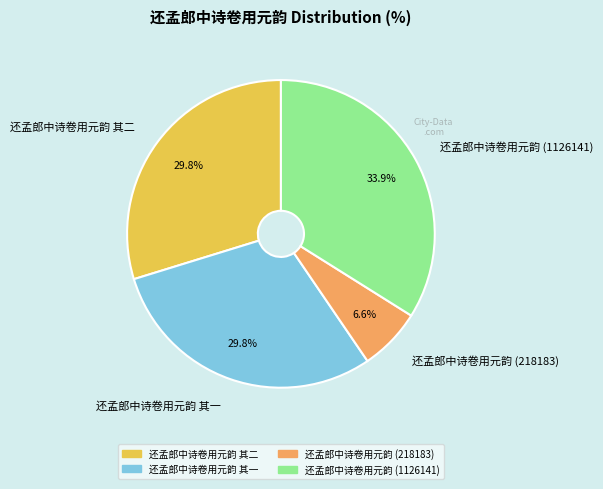

Is 还孟郎中诗卷用元韵 其一 the majority of the pie?

No